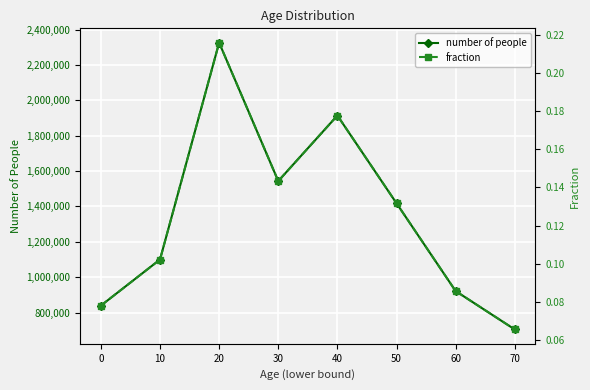

Where does the number of people series first go above 1417978?

20